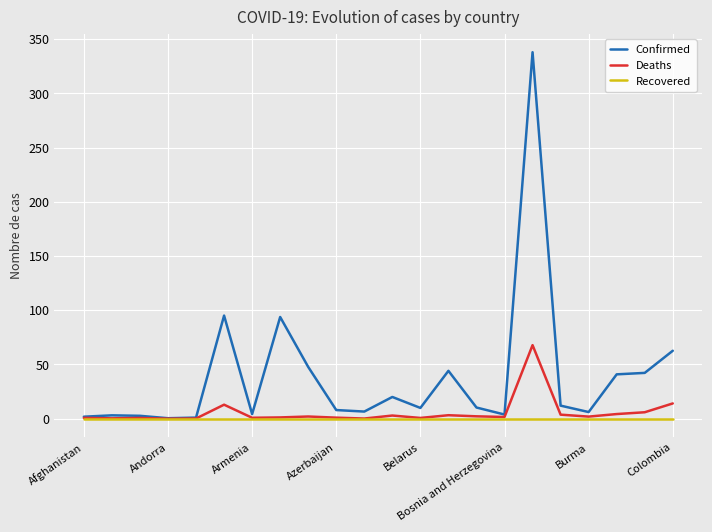

Rank the series by their maximum value, from highest to lowest.

Confirmed, Deaths, Recovered